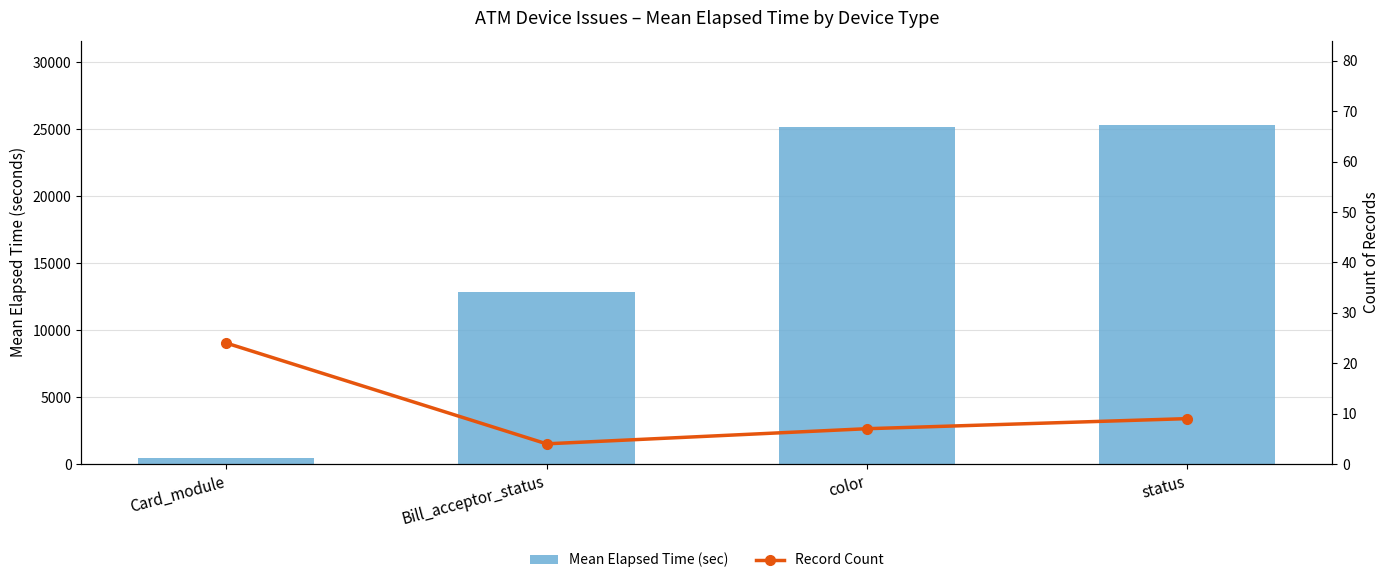

List the series in order of their overall mean, lowest first.

Record Count, Mean Elapsed Time (sec)